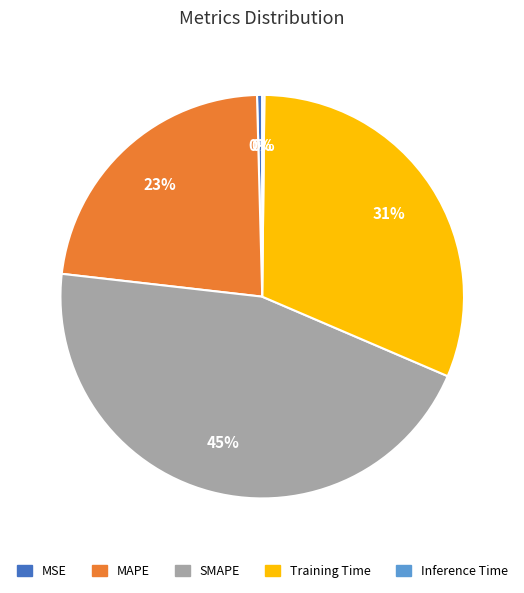

To the nearest percent, what portion does Training Time represent?

31%